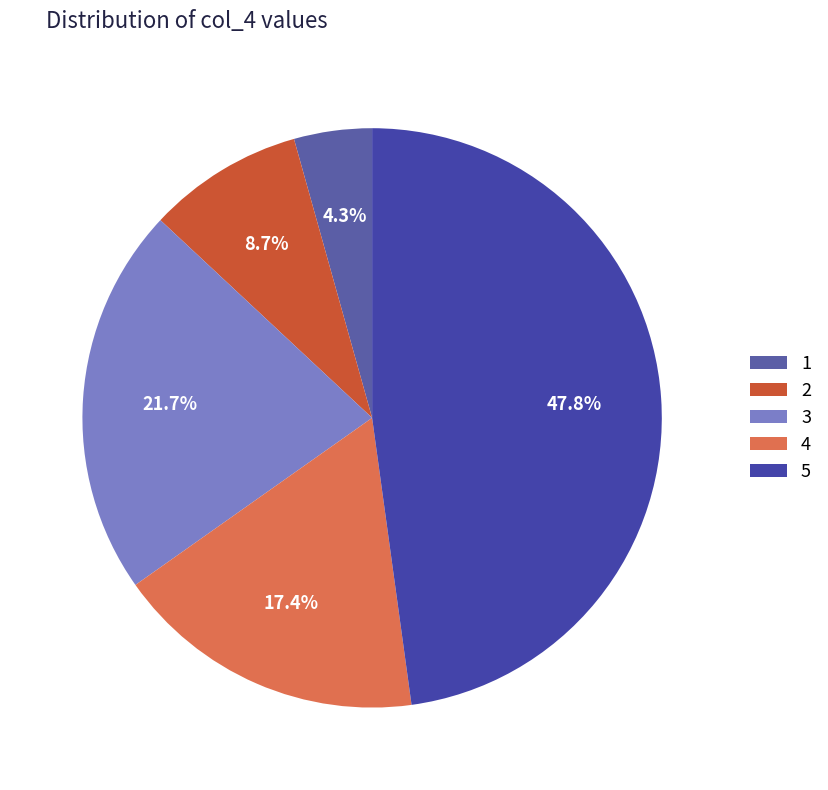

Is the sum of 5 and 4 greater than half?

Yes